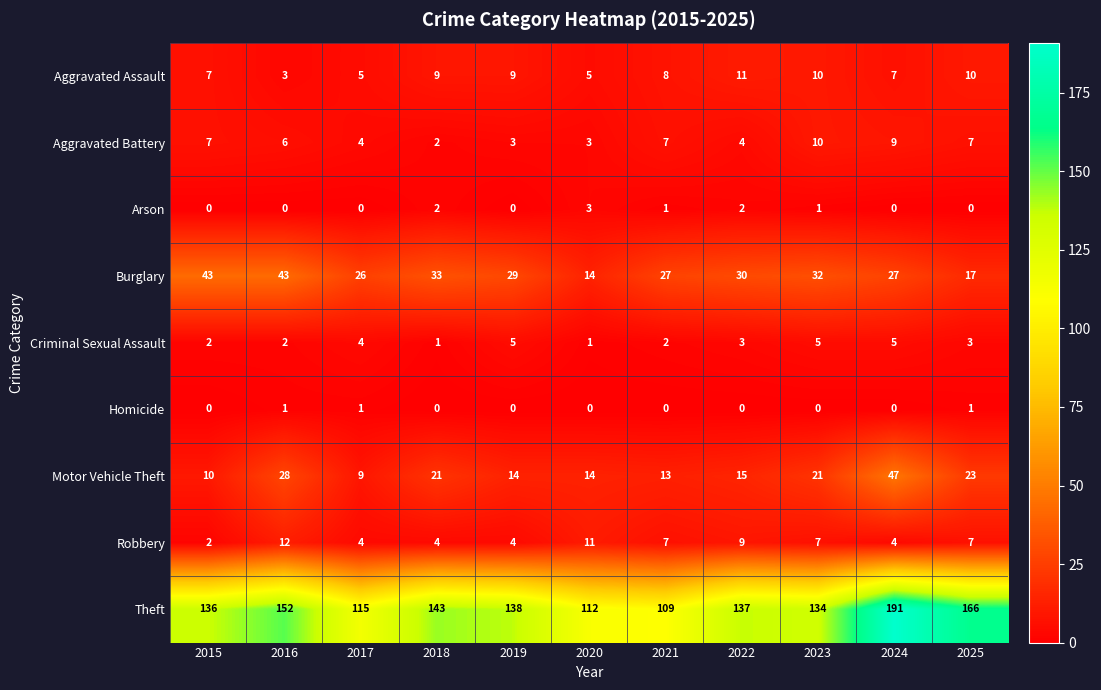

Which series has the widest spread of values?

Theft